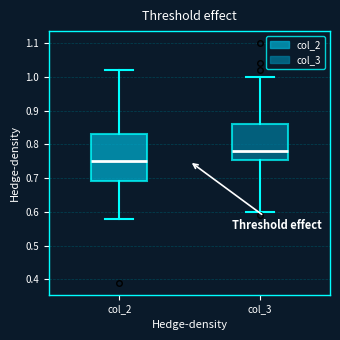

Where does the median line of the box for col_3 sit on the y-axis? The values are not printed on the chart, so give them approximately, as read against the axis.

0.78